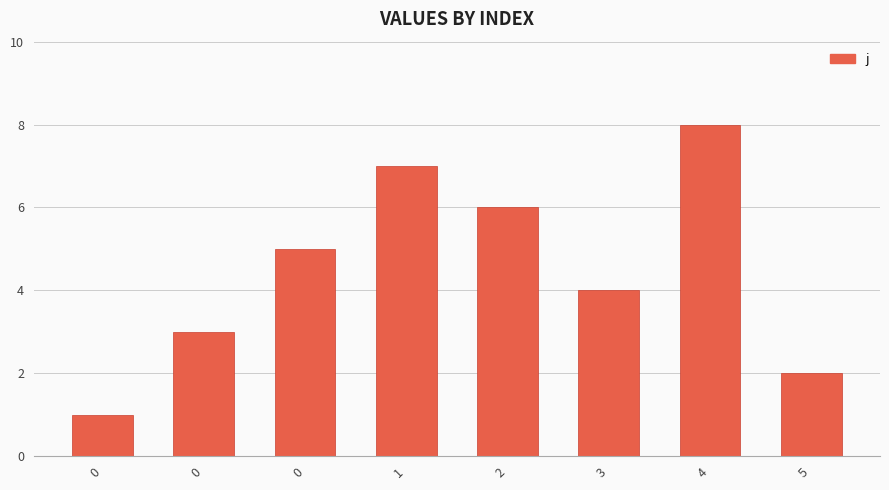

How many bars are there in total?

8